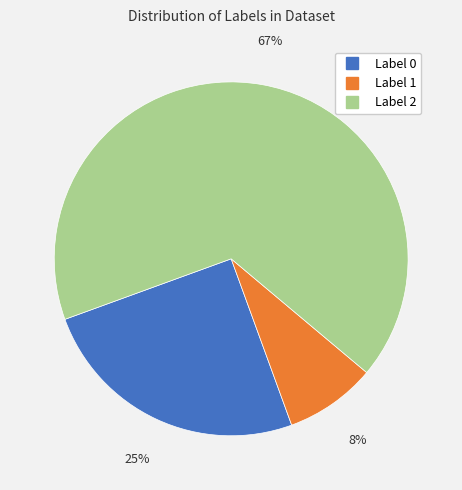

To the nearest percent, what is the average slice percentage?

33%